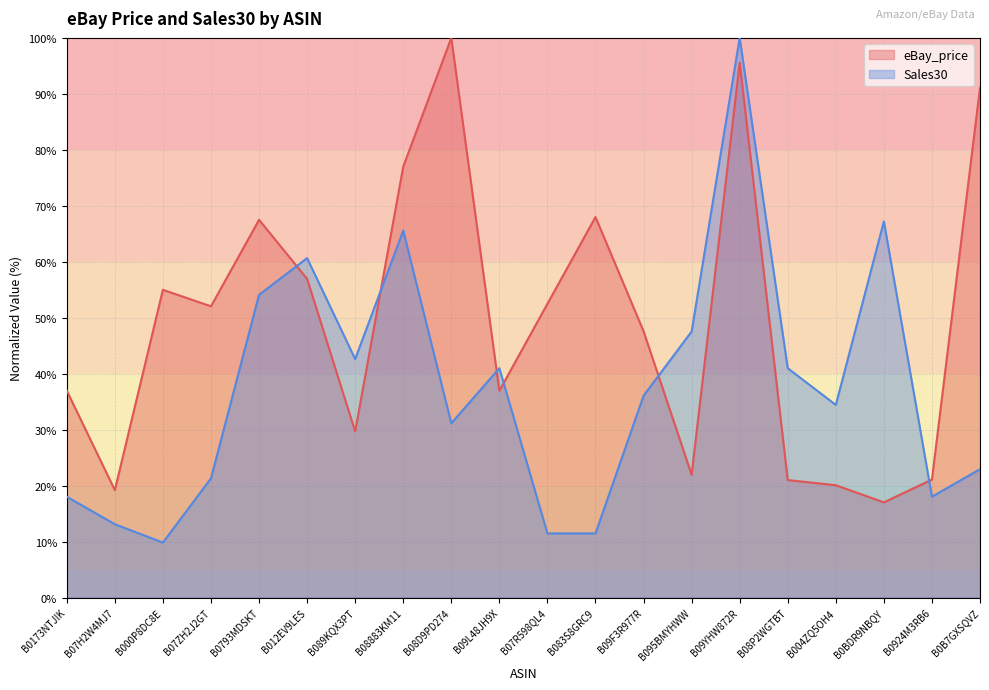

What is the sum of all Sales30 values?

747.5